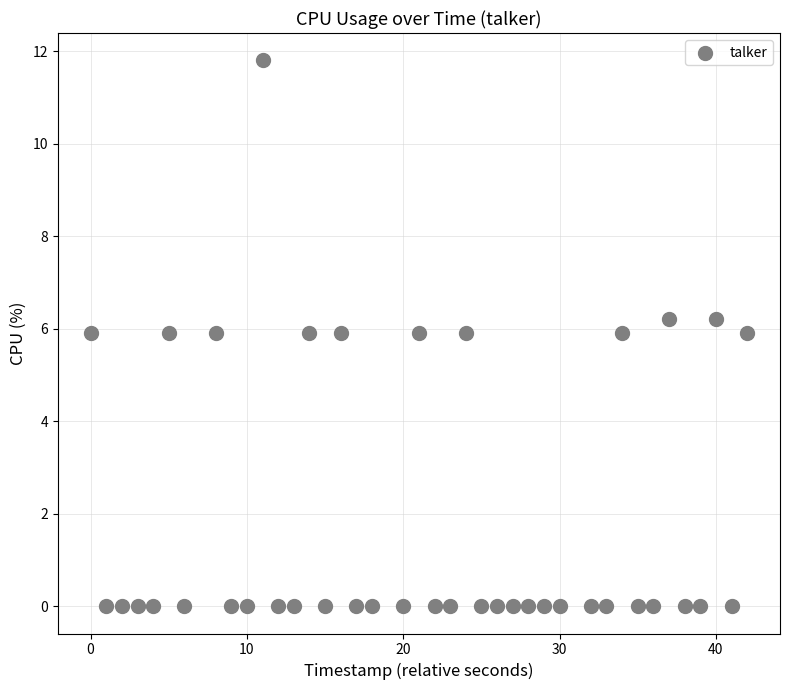

What is the range of Y values (max minus min)?

11.8